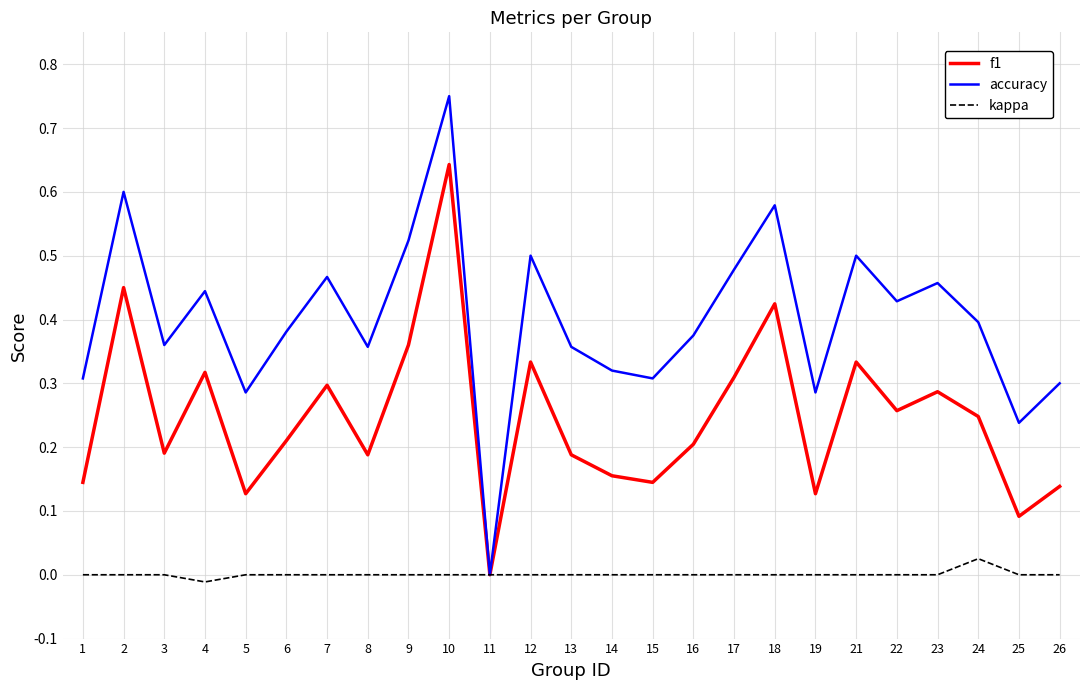

Rank the series by their average value, from highest to lowest.

accuracy, f1, kappa